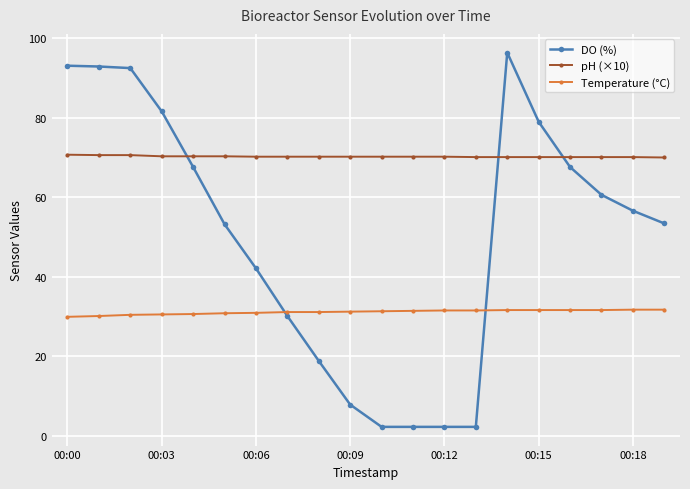

At how many categories does at least one series exceed 50?

20